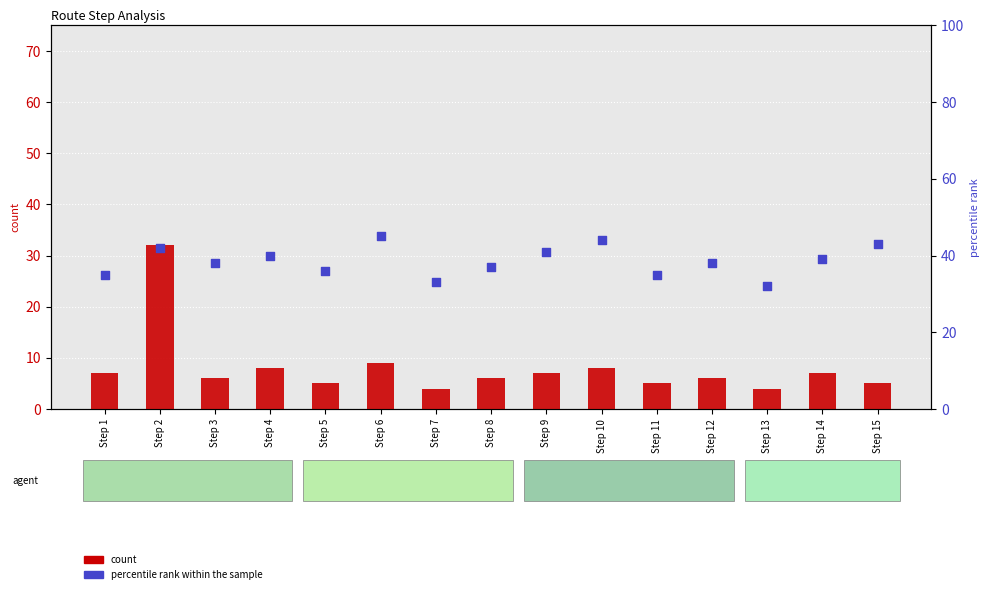

Which series has the largest total across all categories?

percentile rank within the sample